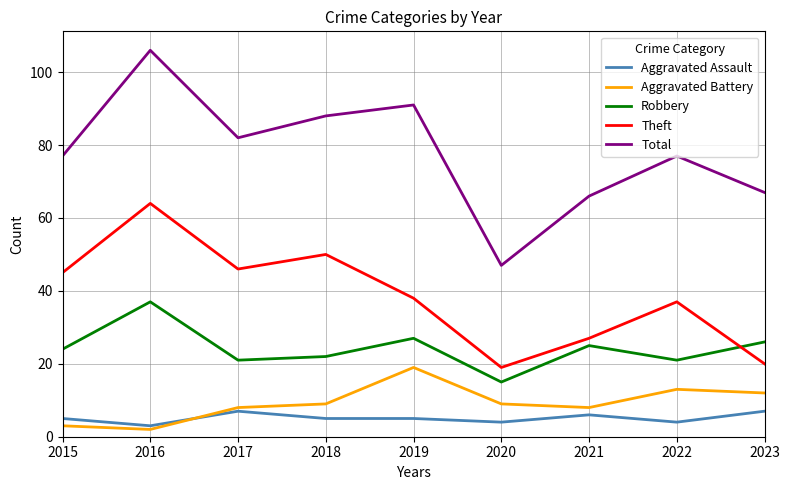

At which label does Total reach its minimum?

2020